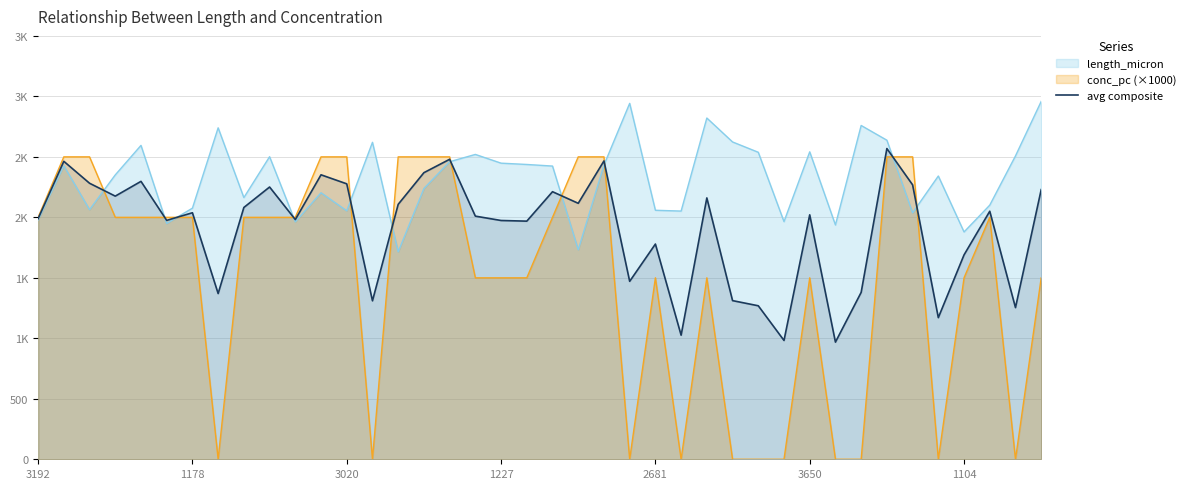

What is the approximate value at 25?

1025.9